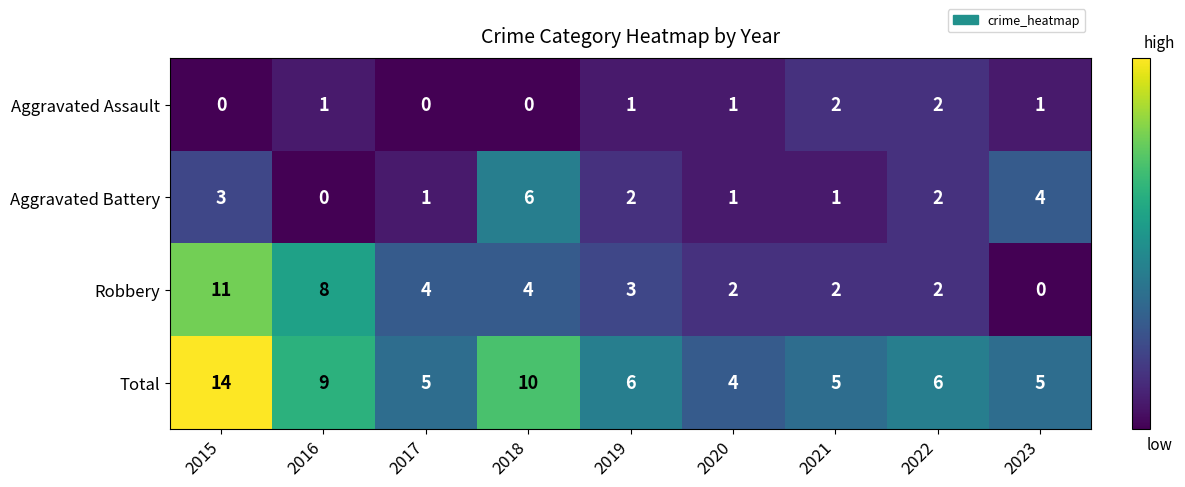

Count the Aggravated Battery values in the range 1 to 3.

6